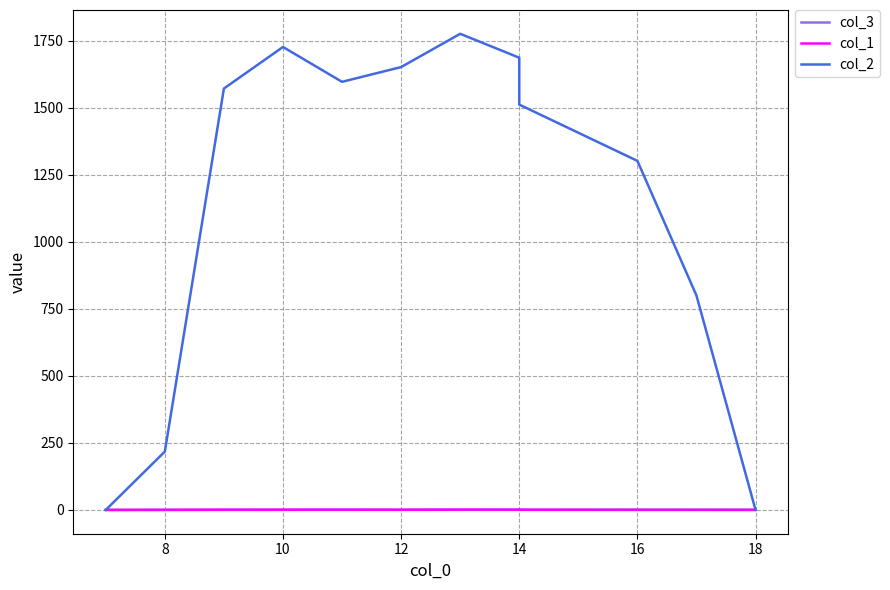

Reading left to right, extract all data points from this chart.

col_3: 0.1	0.1	0.3	0.4	0.6	0.8	0.9	1.0	0.9	1.0	0.8	0.7
col_1: 0.0	0.4	0.9	0.8	1.0	0.5	1.1	0.9	0.5	0.3	0.2	0.0
col_2: 0.0	217.7	1572.5	1727.5	1597.5	1652.5	1776.7	1687.5	1512.5	1302.5	800.0	0.0